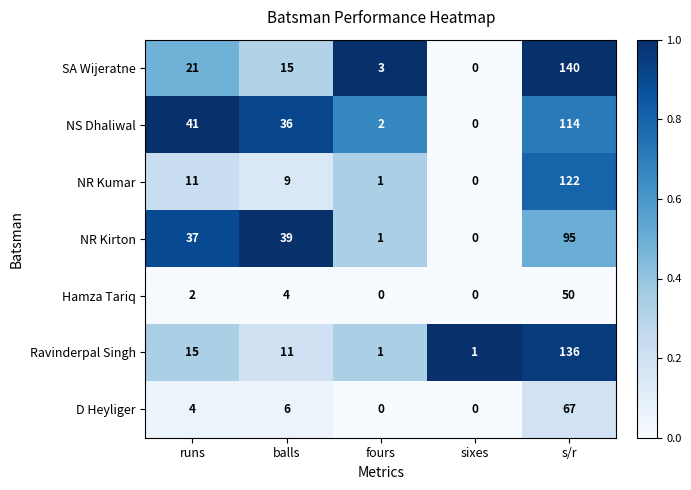

At which label is D Heyliger closest to 33?

balls